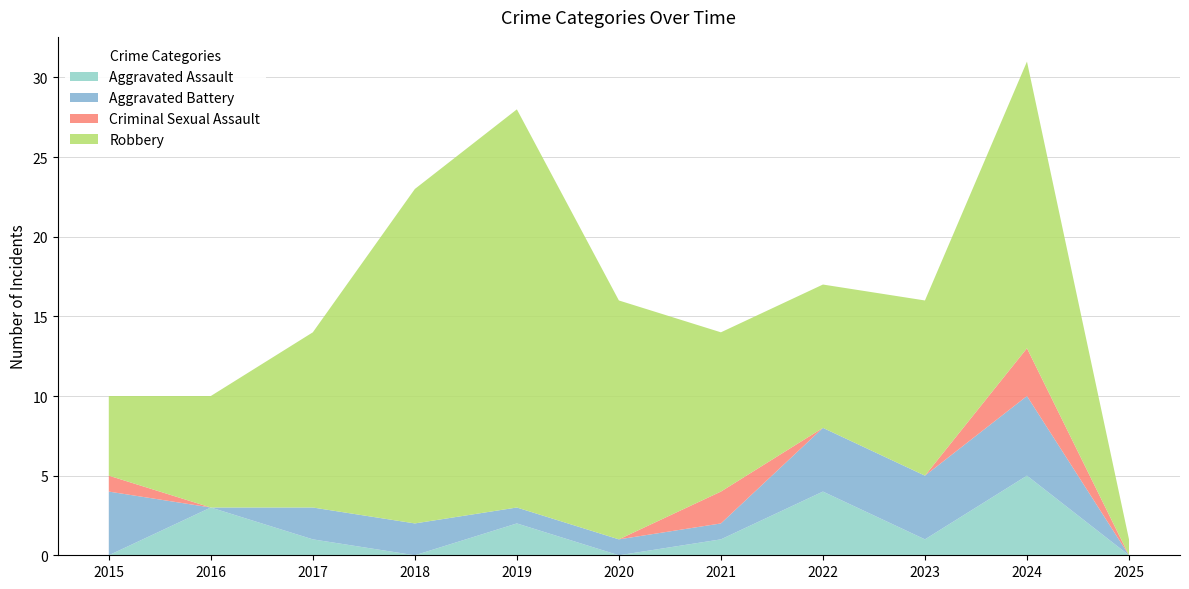

Reading left to right, what are all the values shown in this chart?

Aggravated Assault: 2015=0	2016=3	2017=1	2018=0	2019=2	2020=0	2021=1	2022=4	2023=1	2024=5	2025=0
Aggravated Battery: 2015=4	2016=0	2017=2	2018=2	2019=1	2020=1	2021=1	2022=4	2023=4	2024=5	2025=0
Criminal Sexual Assault: 2015=1	2016=0	2017=0	2018=0	2019=0	2020=0	2021=2	2022=0	2023=0	2024=3	2025=0
Robbery: 2015=5	2016=7	2017=11	2018=21	2019=25	2020=15	2021=10	2022=9	2023=11	2024=18	2025=1